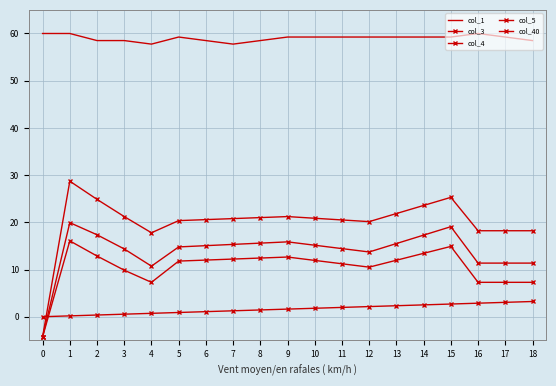

At which label is col_1 closest to 58?

4